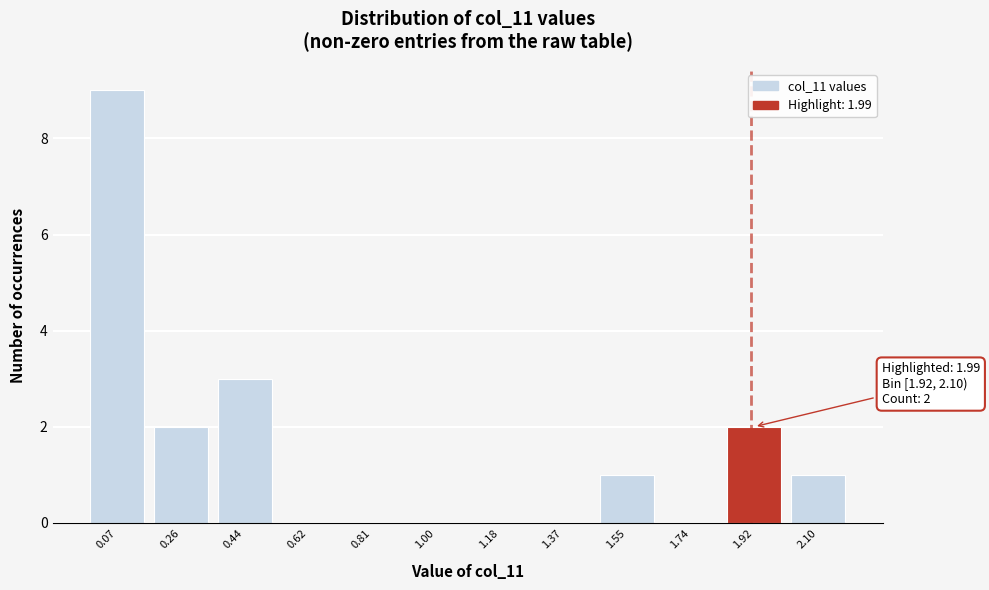

Reading left to right, list all the values displayed in this chart.

0.07=9	0.26=2	0.44=3	0.62=0	0.81=0	1.00=0	1.18=0	1.37=0	1.55=1	1.74=0	1.92=2	2.10=1